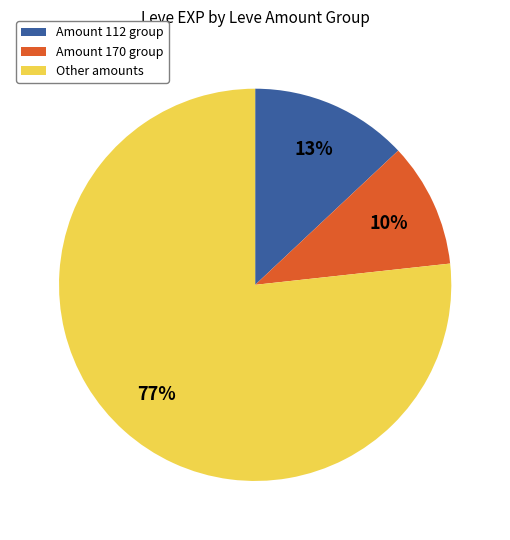

Count the number of slices in the pie.

3